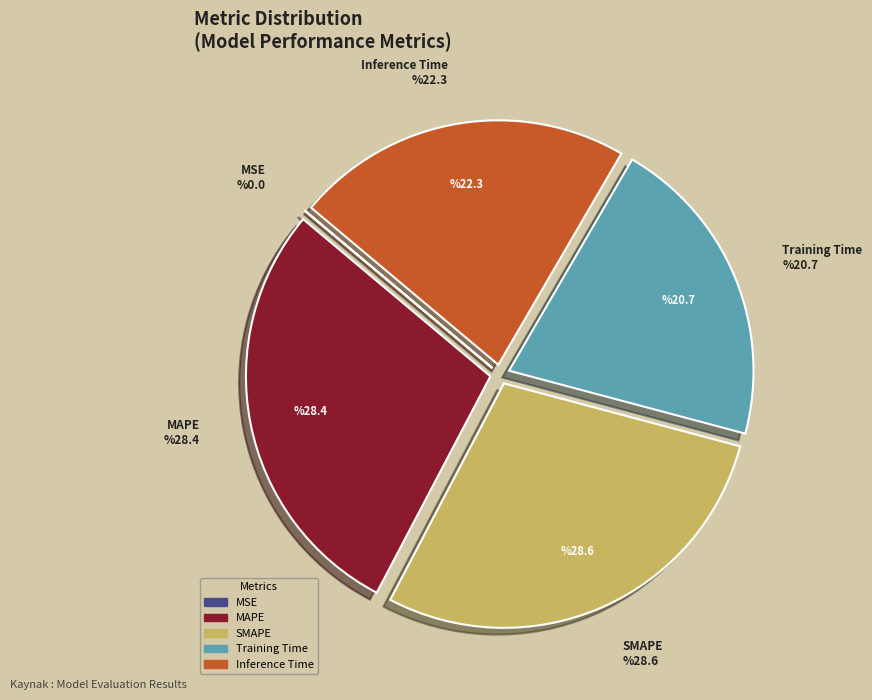

The Training Time slice represents 21% of the pie. True or false?

True